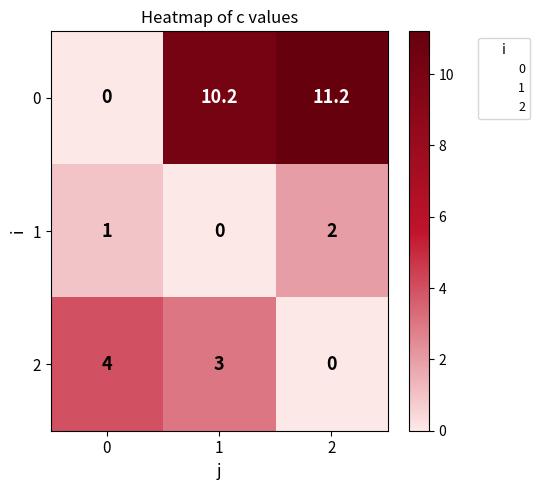

Which series changed the most between 0 and 1?

0